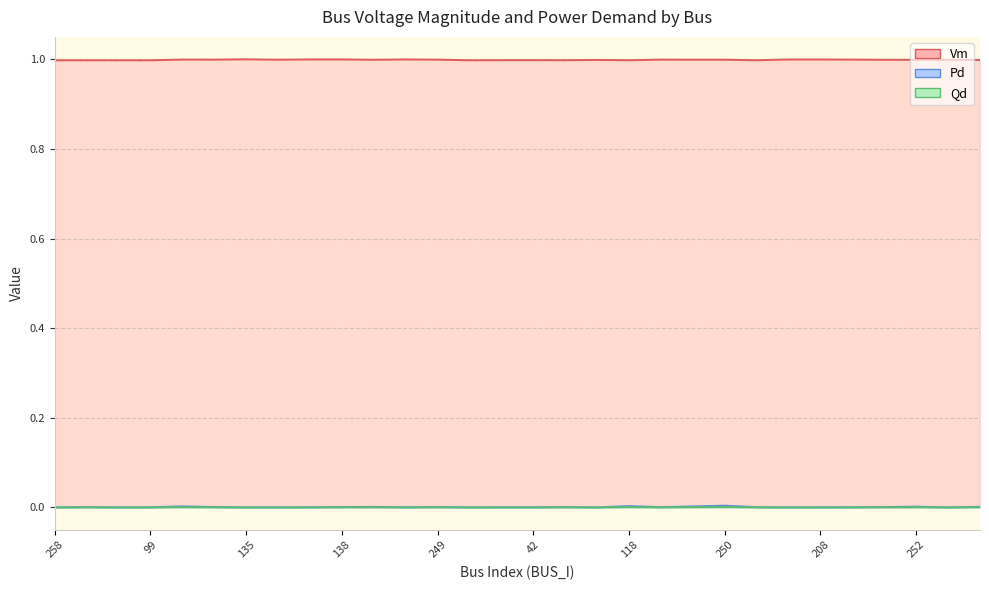

What is the label of the 5th point from the left?

133